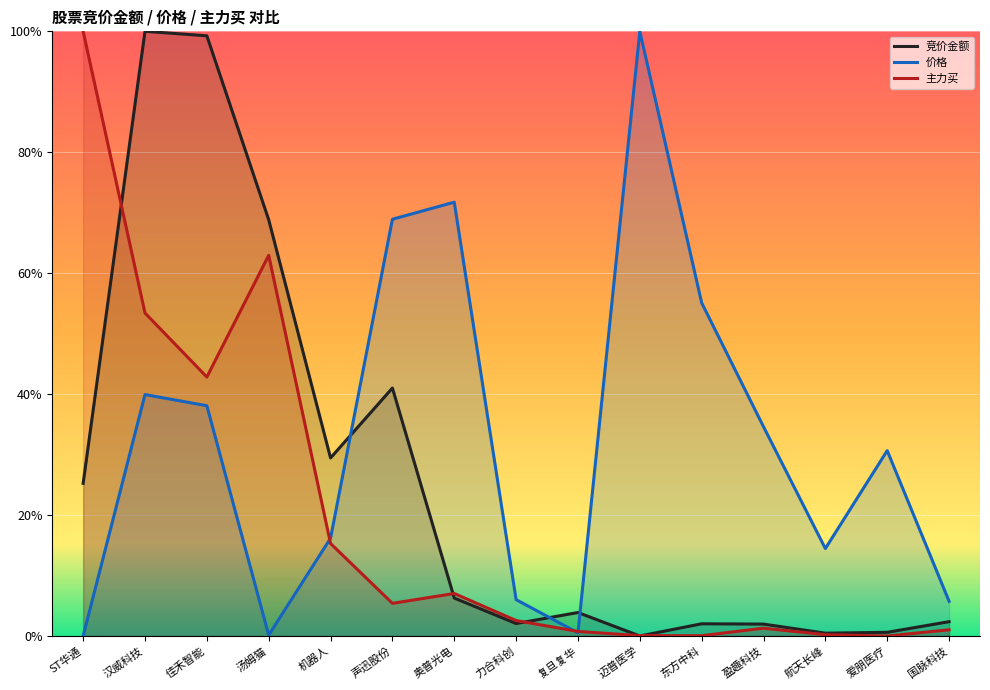

How many intersections are there between 价格 and 竞价金额?

3